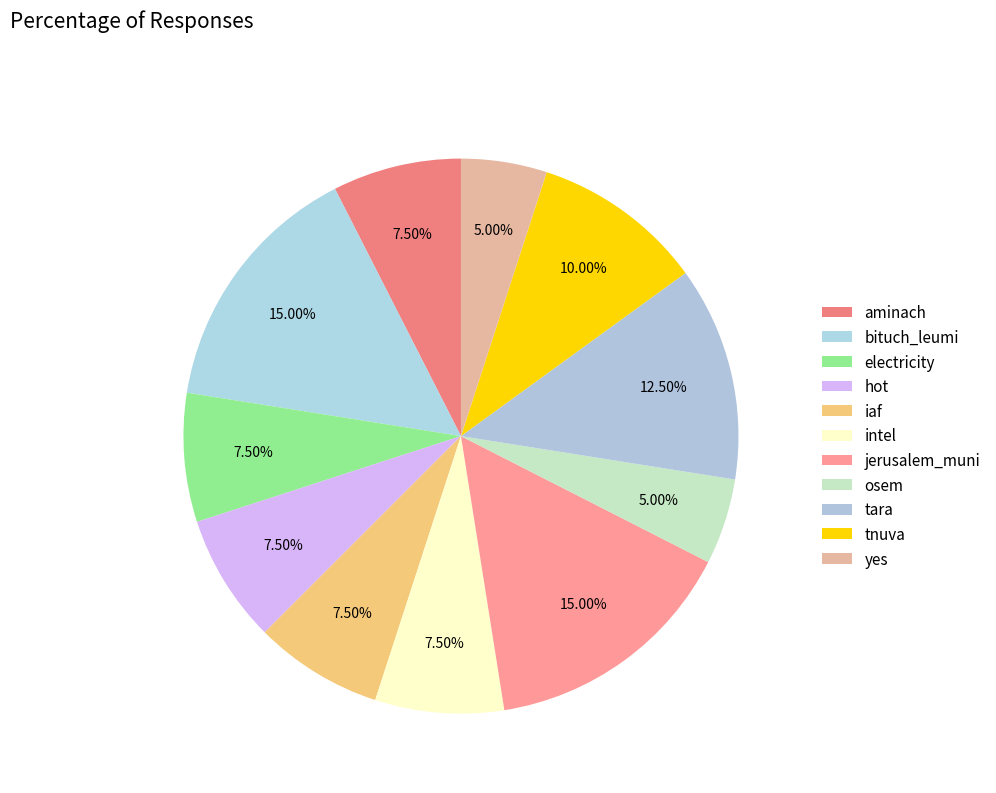

What percentage is NOT represented by aminach?

92.5%